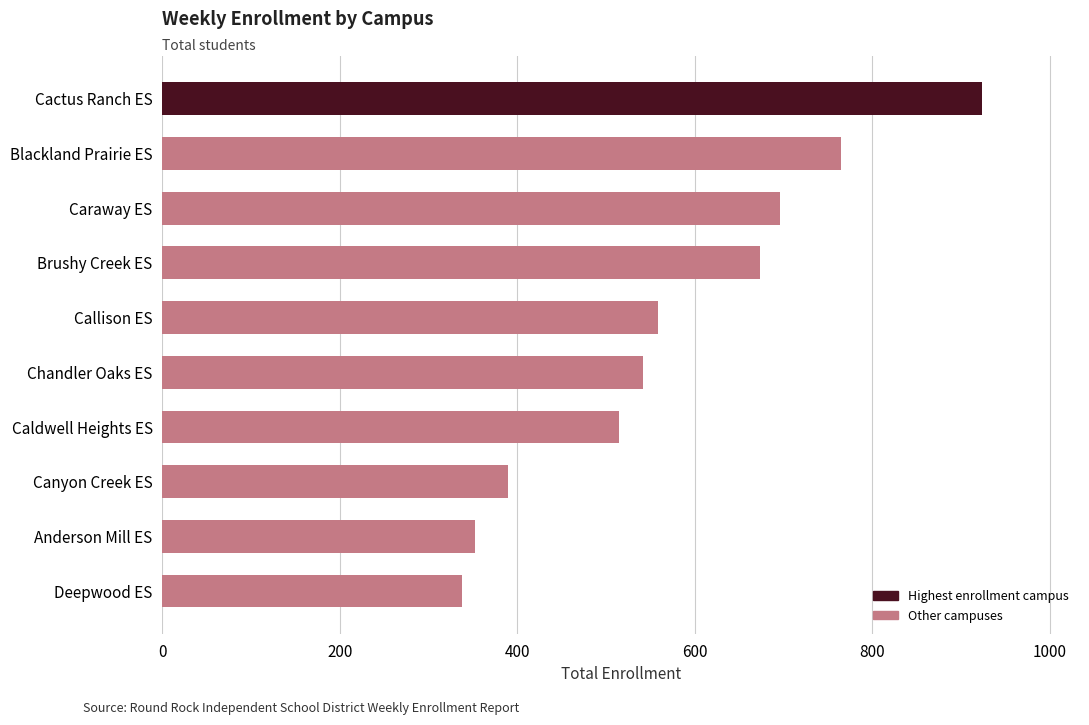

What is the change in value from Deepwood ES to Canyon Creek ES?

+51